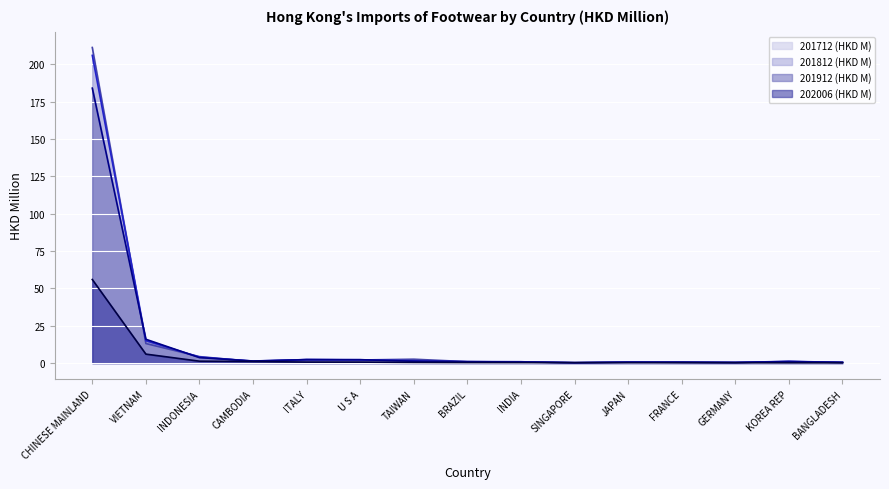

At which label does 202006 (HKD M) reach its peak?

CHINESE MAINLAND